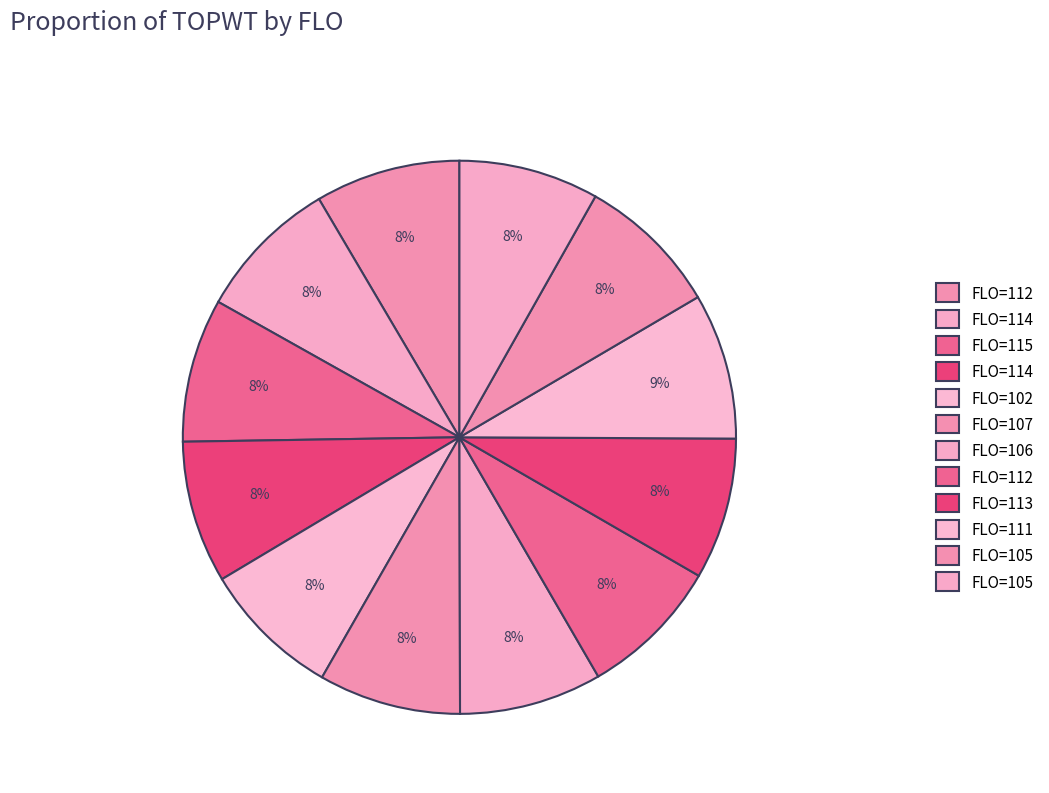

How many slices are in this pie chart?

12